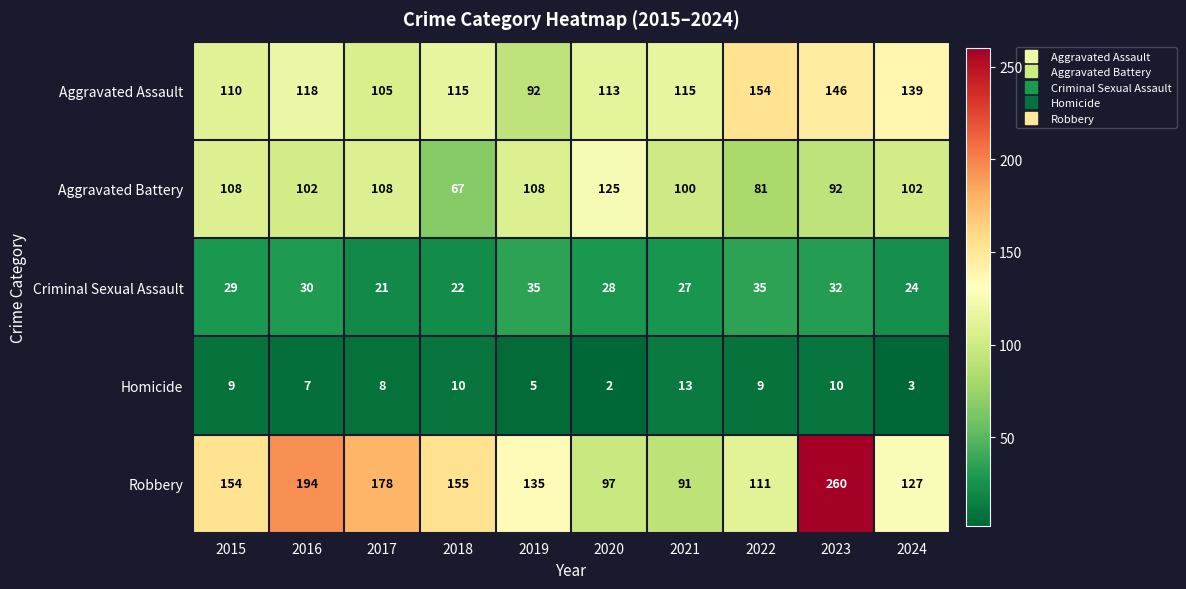

True or false: Criminal Sexual Assault has a value of 13 at 2023.

False